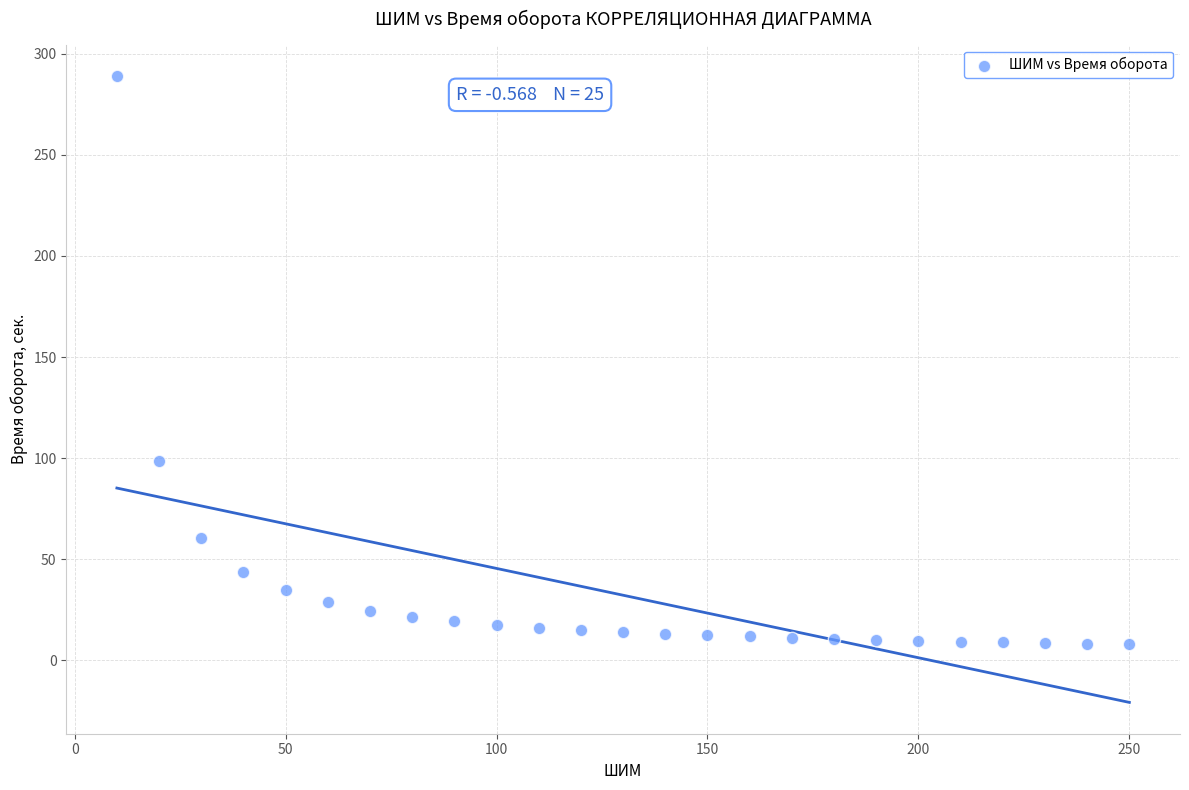

What is the range of X values (max minus min)?

240.0